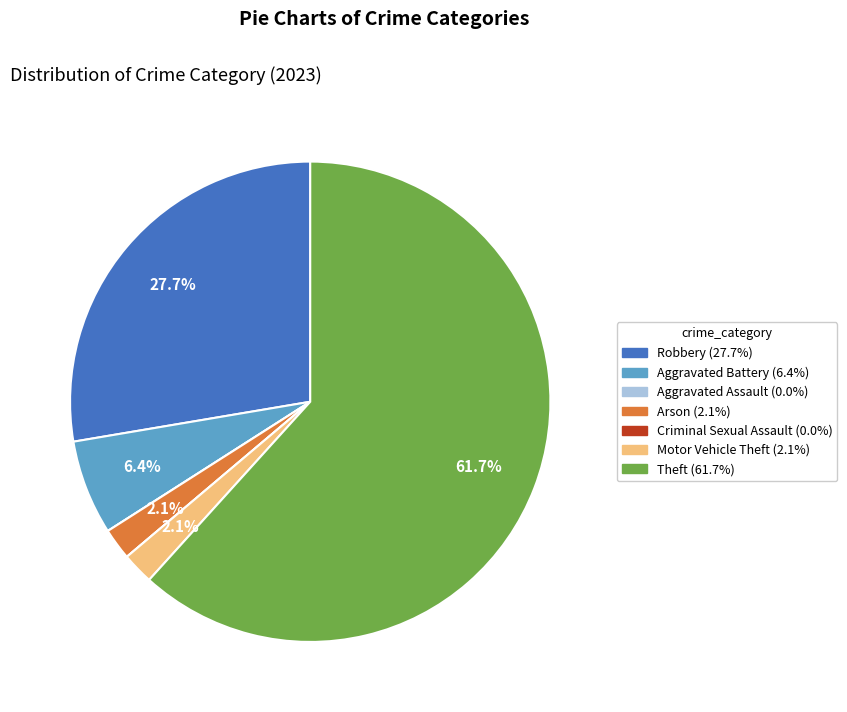

Is there a majority slice in this chart?

Yes